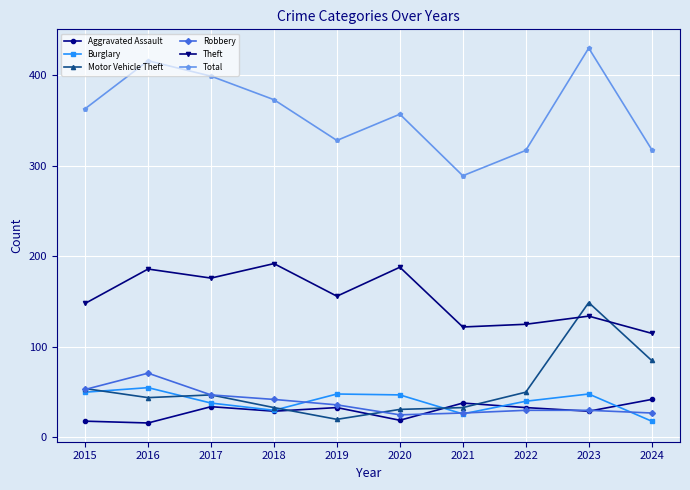

The value of Aggravated Assault at 2017 is 12. True or false?

False